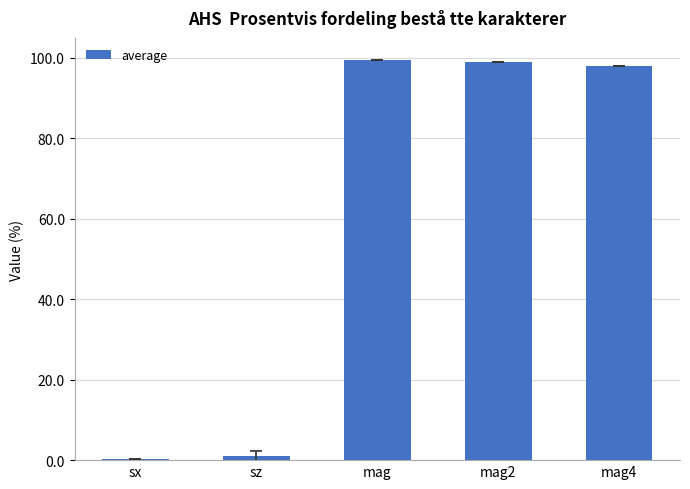

What is the greatest value displayed?

99.5